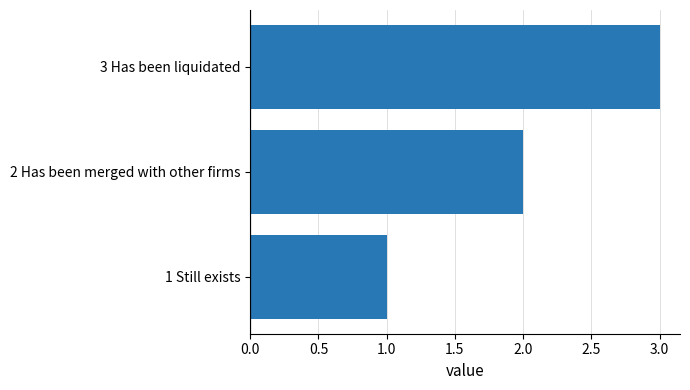

How many bars are there in total?

3